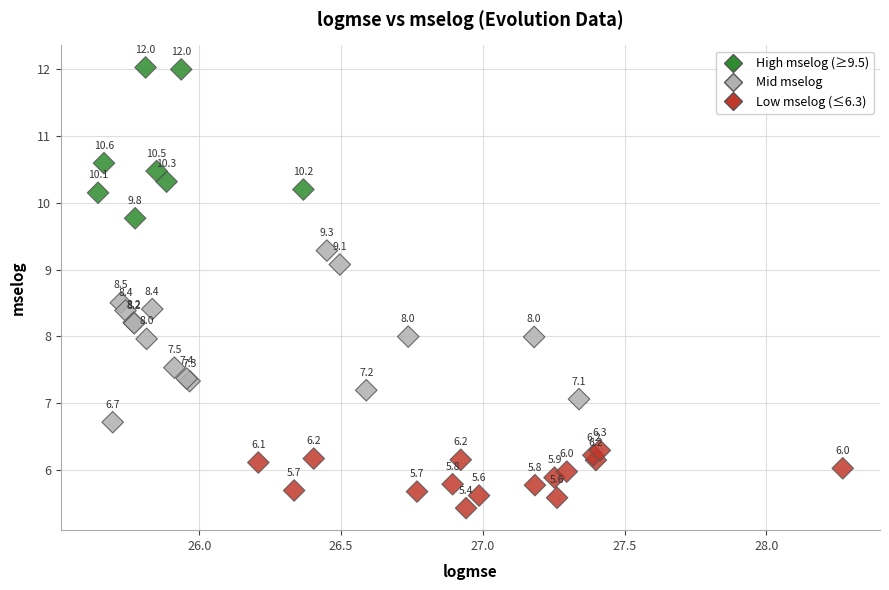

What Y value in the scatter plot is closest to 8?

8.0